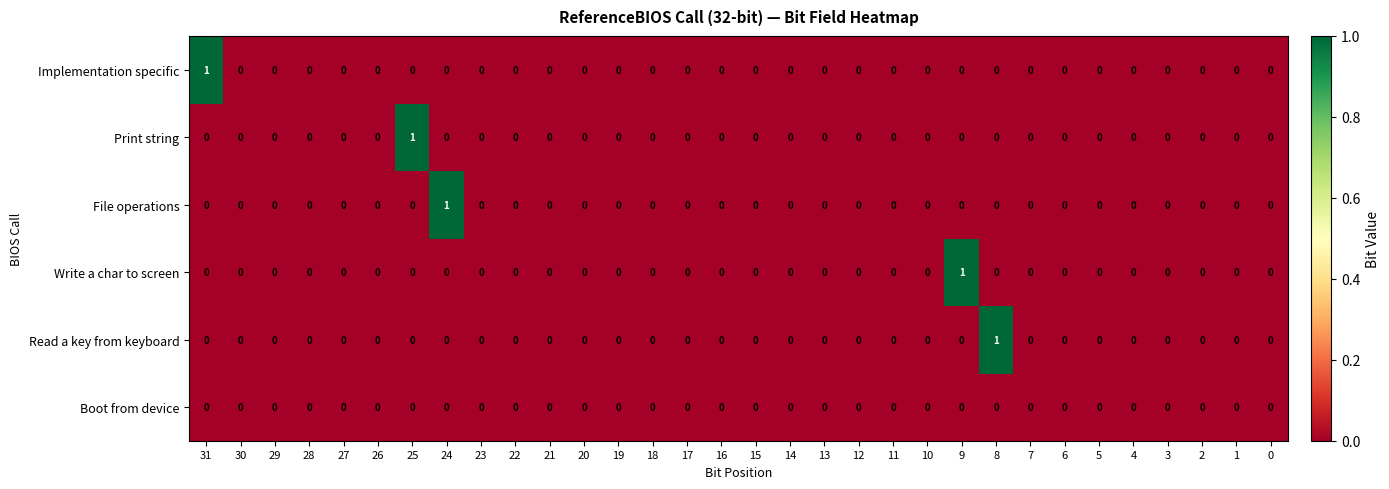

The Write a char to screen series shows 0 at 22. True or false?

True